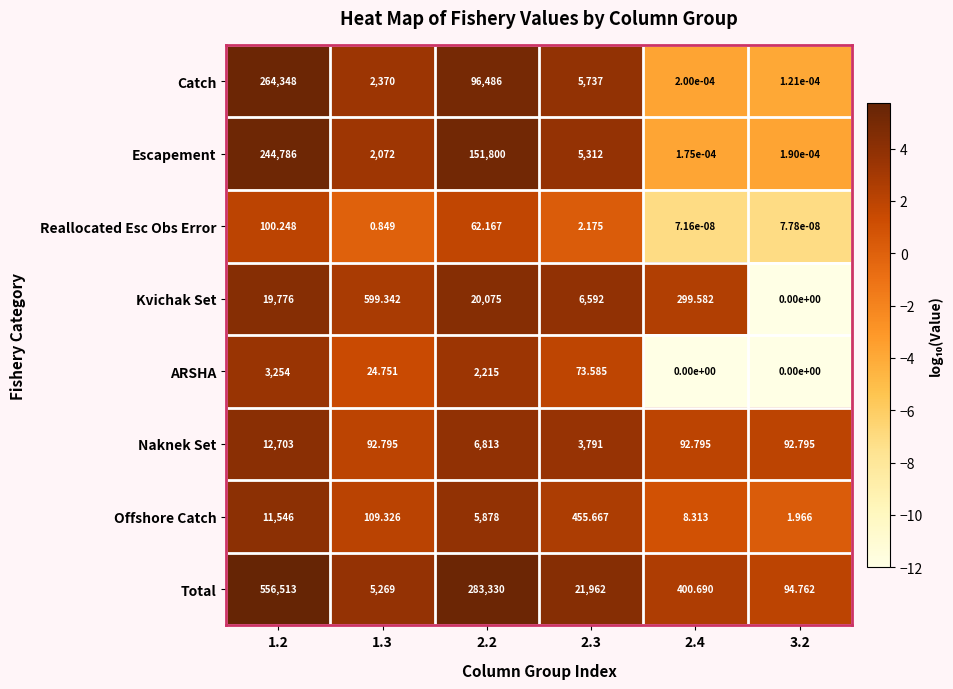

Is the value of Reallocated Esc Obs Error at 2.3 greater than the value of Escapement at 3.2?

Yes